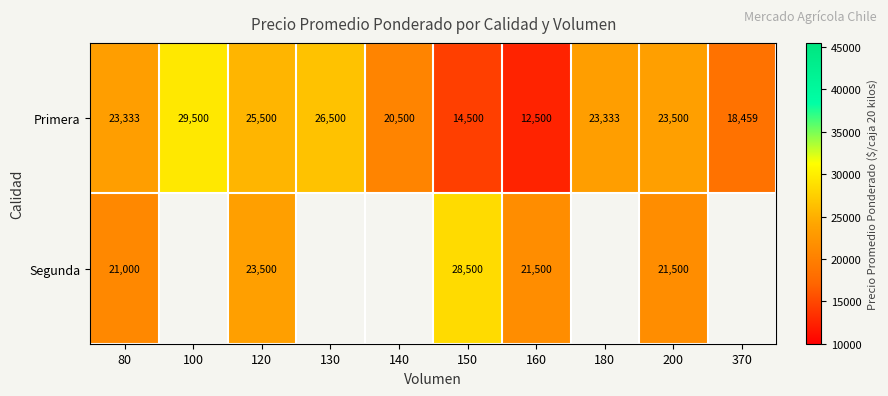

Which series changed the most between 160 and 200?

Primera